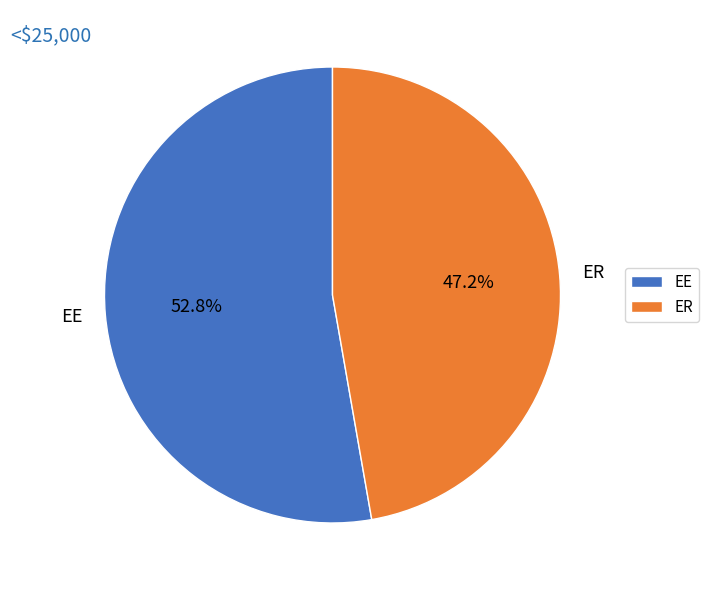

What is the ratio of the value at EE to the value at ER?

1.1